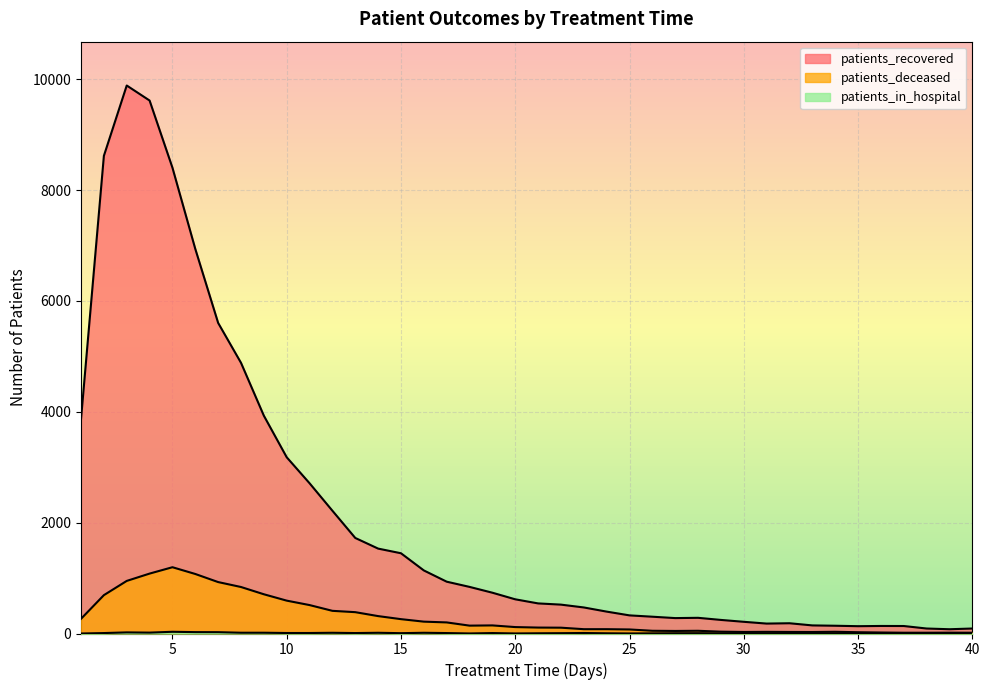

Rank the series by their maximum value, from highest to lowest.

patients_recovered, patients_deceased, patients_in_hospital